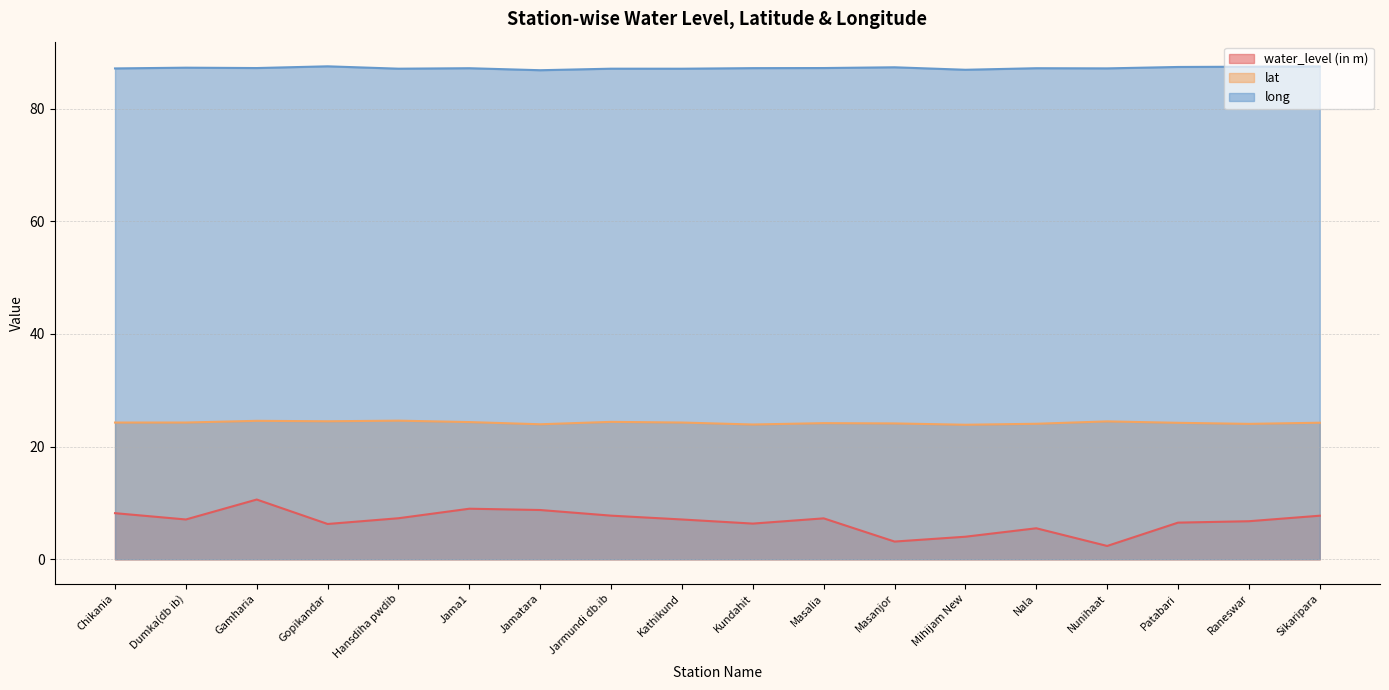

What is the value of the water_level (in m) point at the 3rd from the left?

10.6